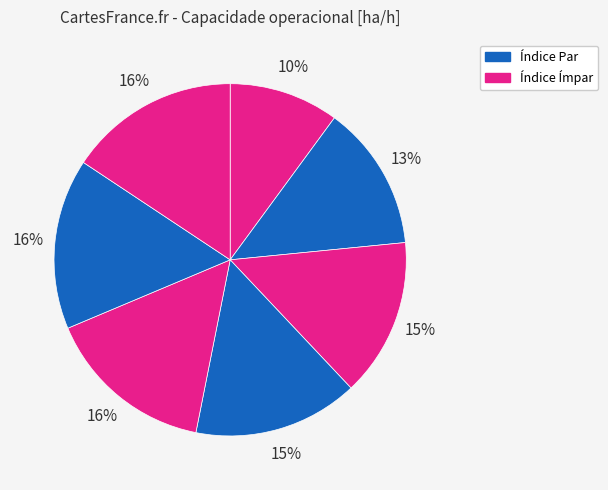

Which slice is the largest?

6